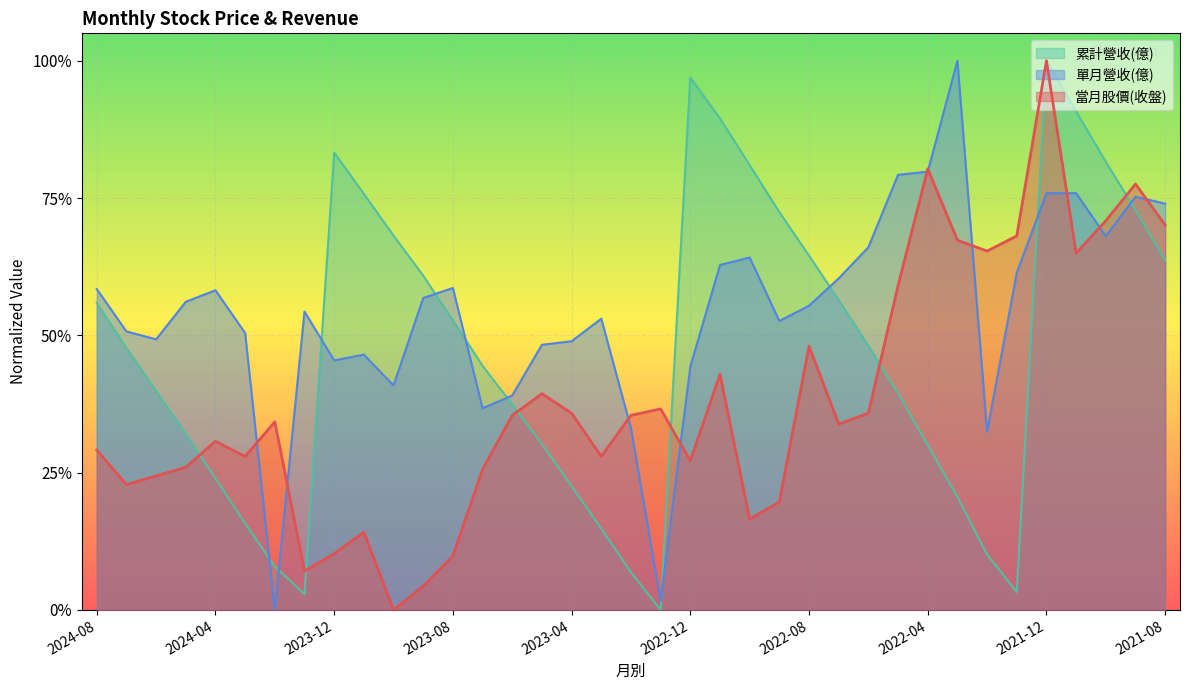

Rank the series at 2022-01 from lowest to highest value.

累計營收(億), 單月營收(億), 當月股價(收盤)